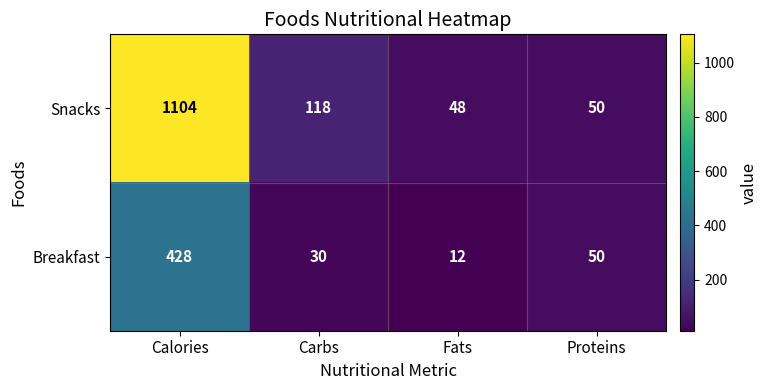

Which series has the largest total across all categories?

Snacks